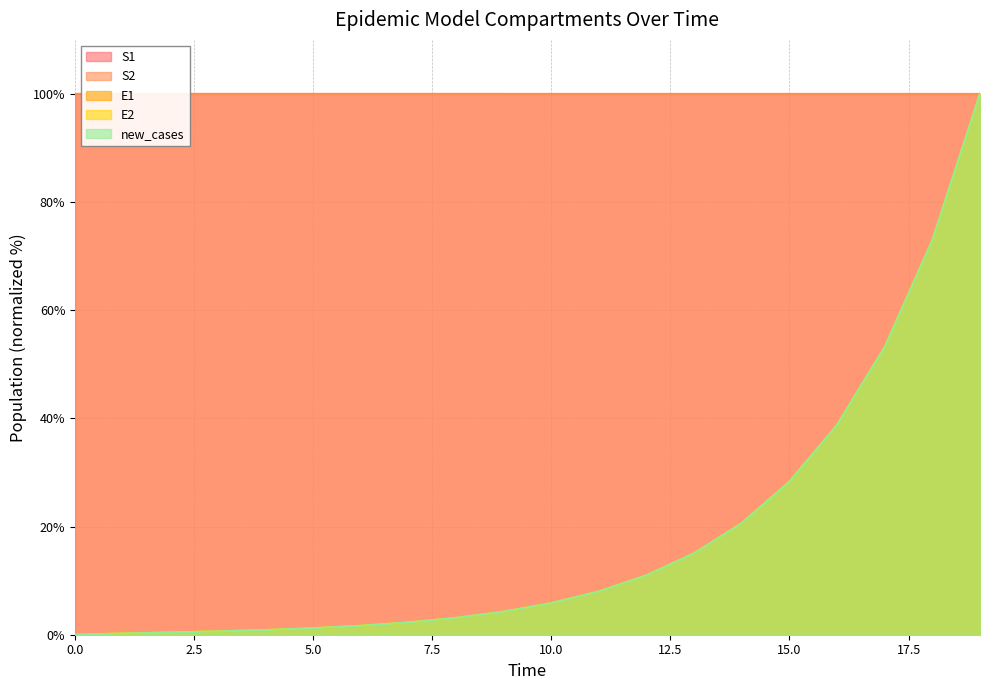

Rank the categories by E2 value from lowest to highest.

0, 1, 2, 3, 4, 5, 6, 7, 8, 9, 10, 11, 12, 13, 14, 15, 16, 17, 18, 19